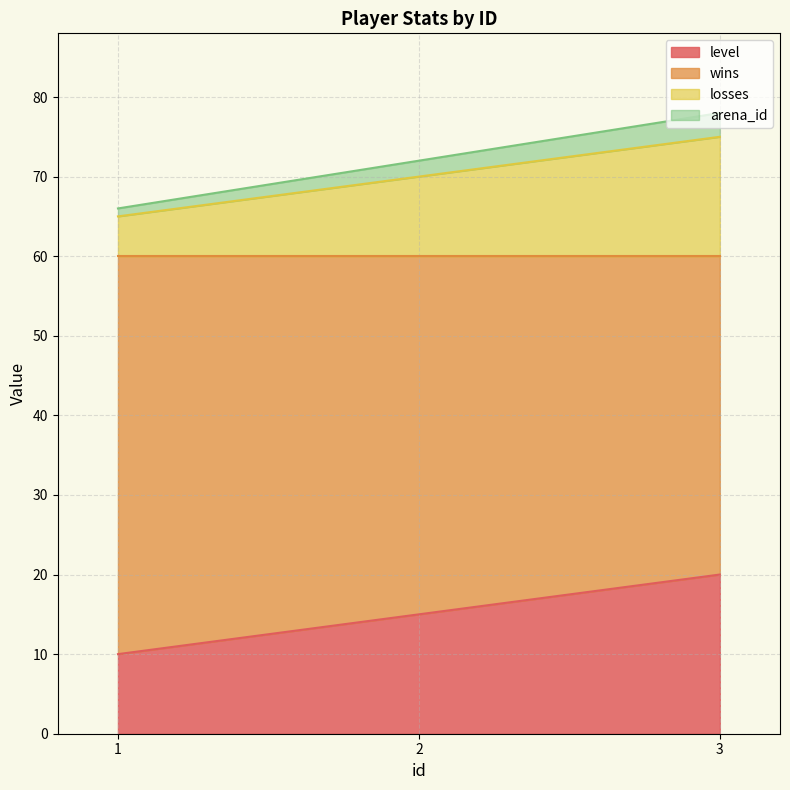

List the labels in order of level value, largest first.

3, 2, 1